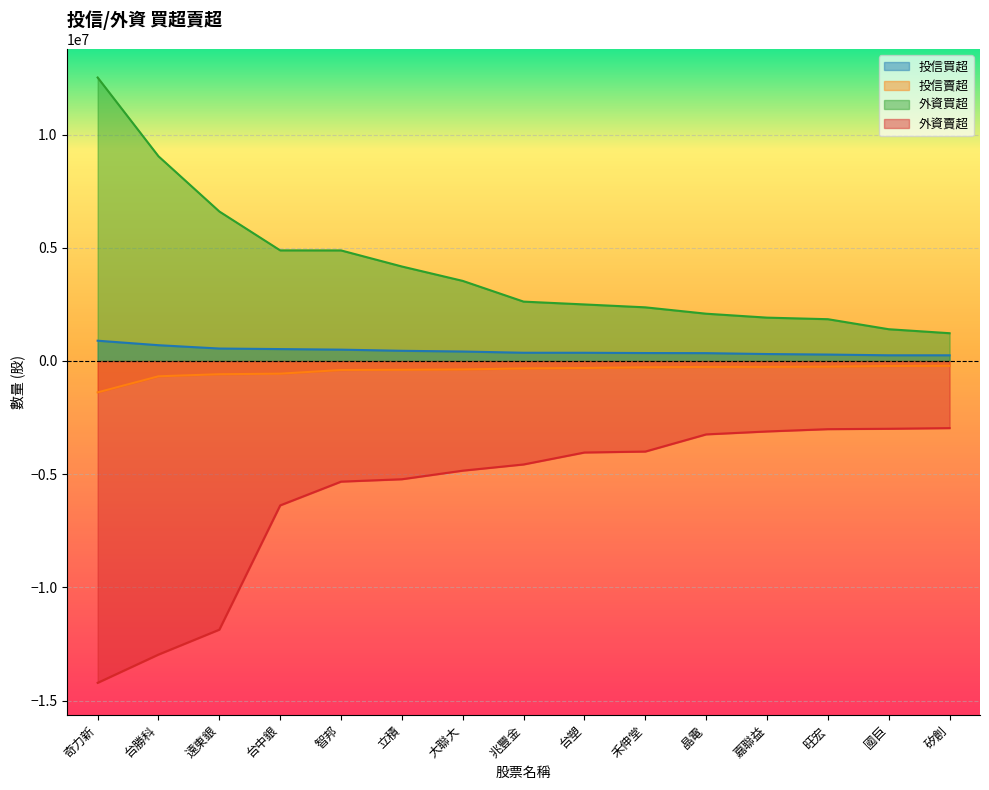

What is the sum of the 投信賣超 values at 台塑 and 遠東銀?

-897000